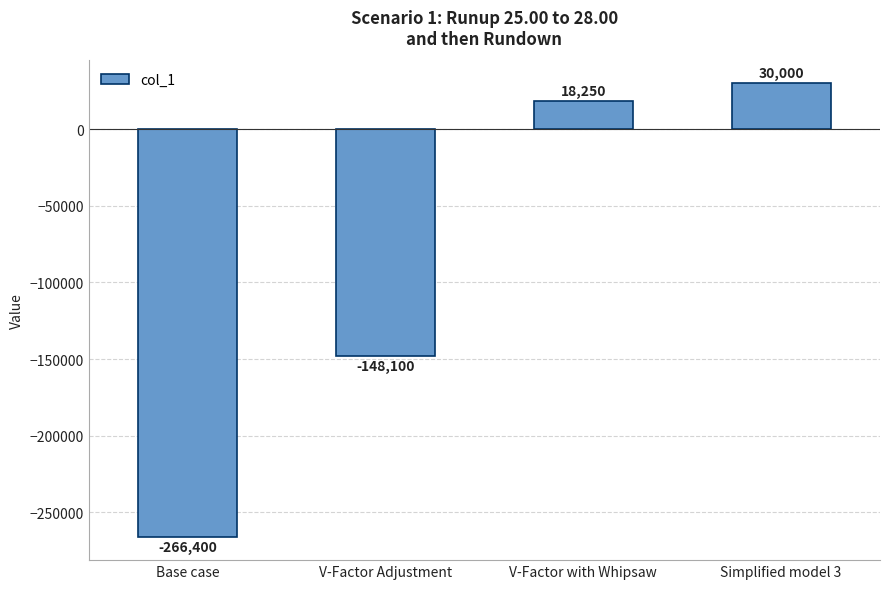

What is the smallest value displayed?

-266400